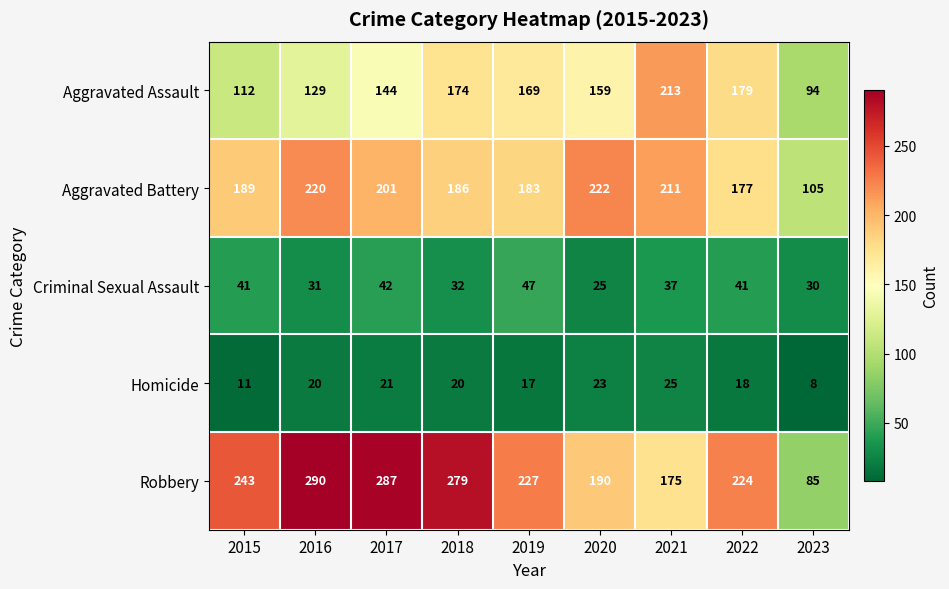

True or false: Homicide has a value of 19 at 2015.

False